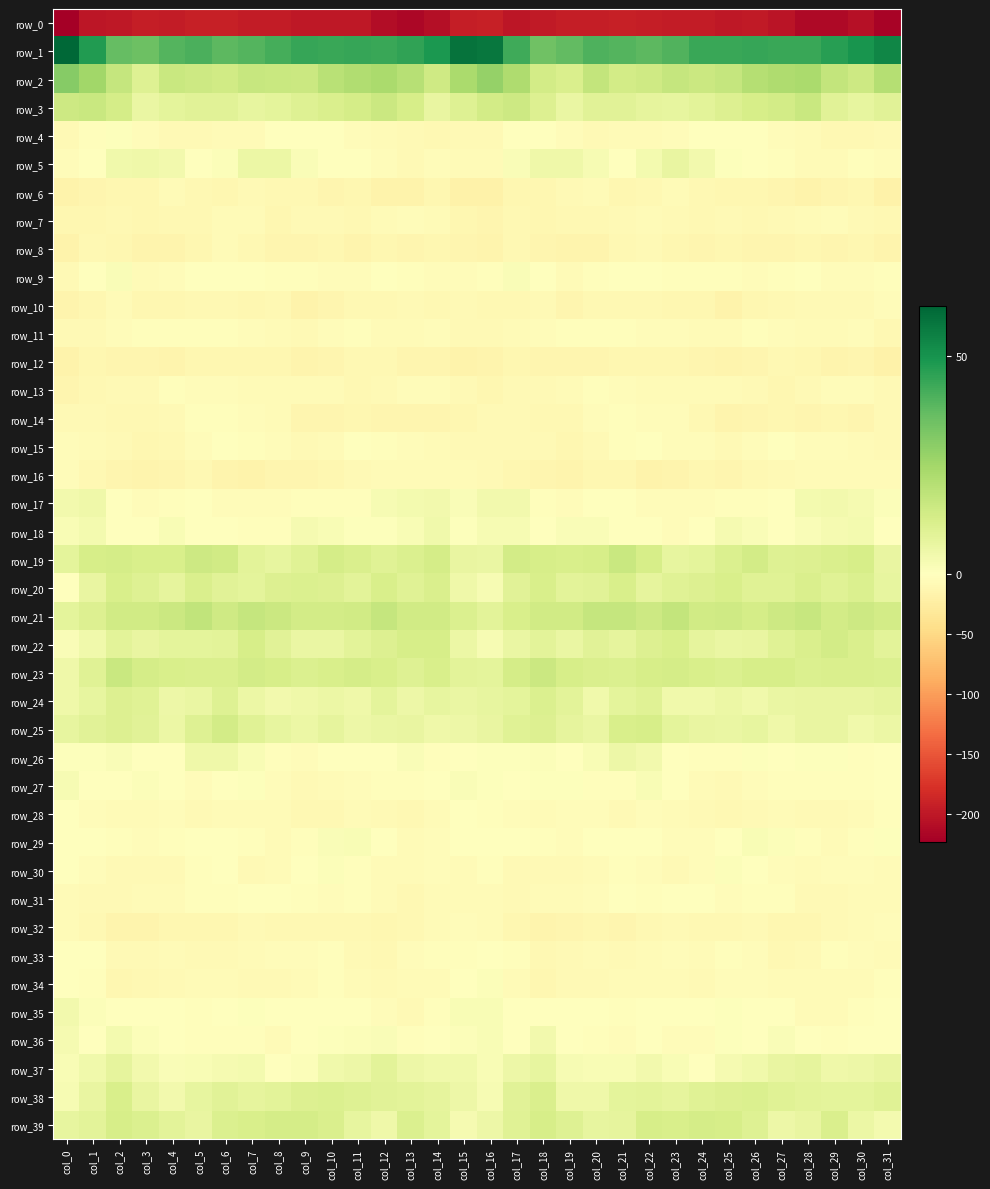

How many categories are shown in the chart?

32